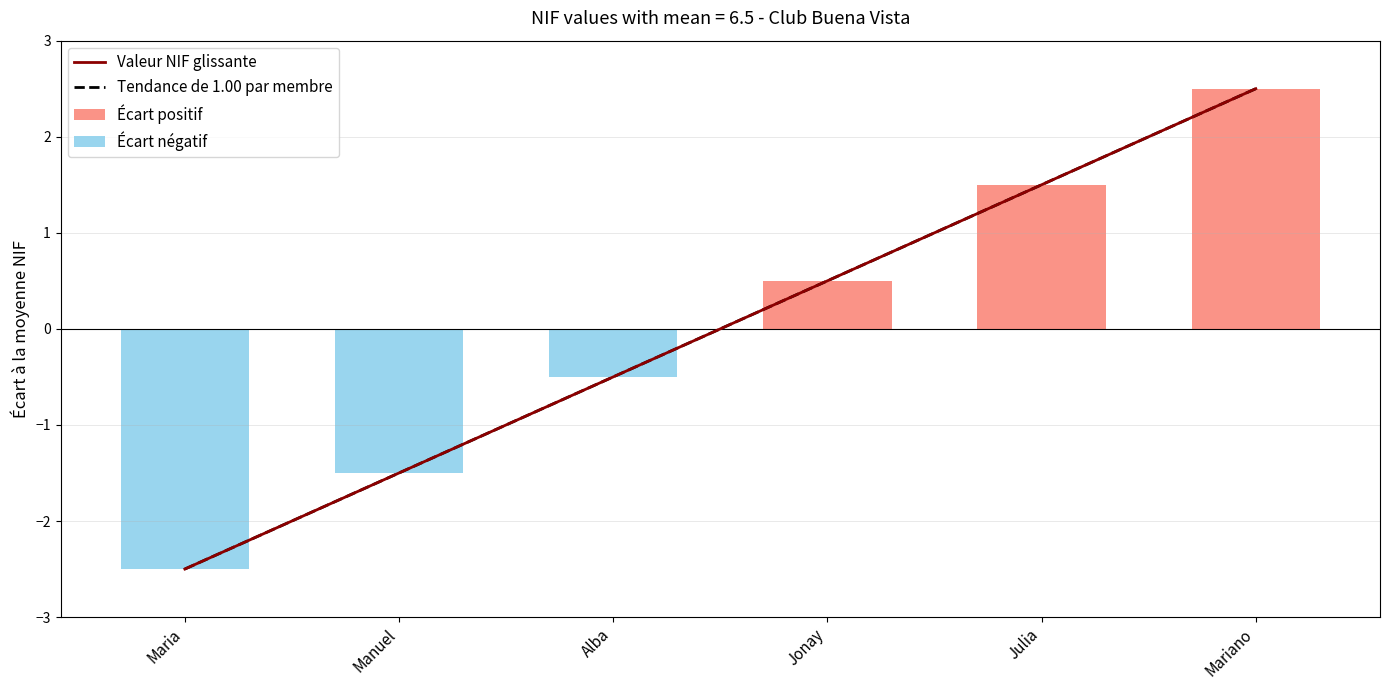

What is the label of the 1st bar from the left?

Maria